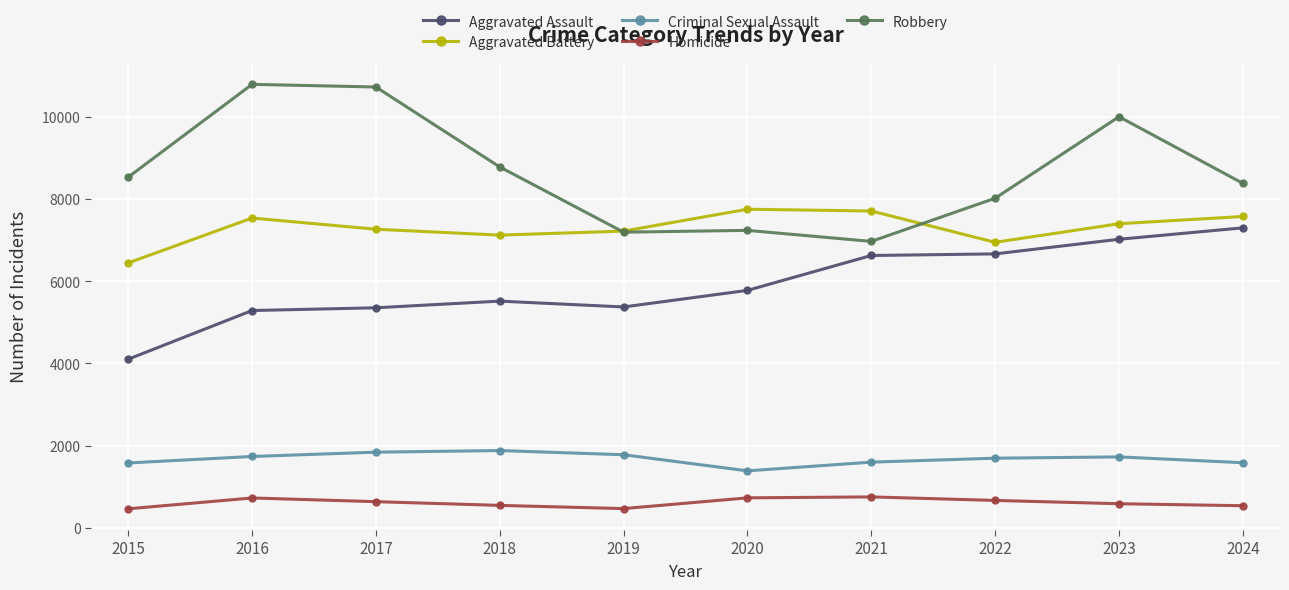

Where is the first local minimum for Aggravated Battery?

2018